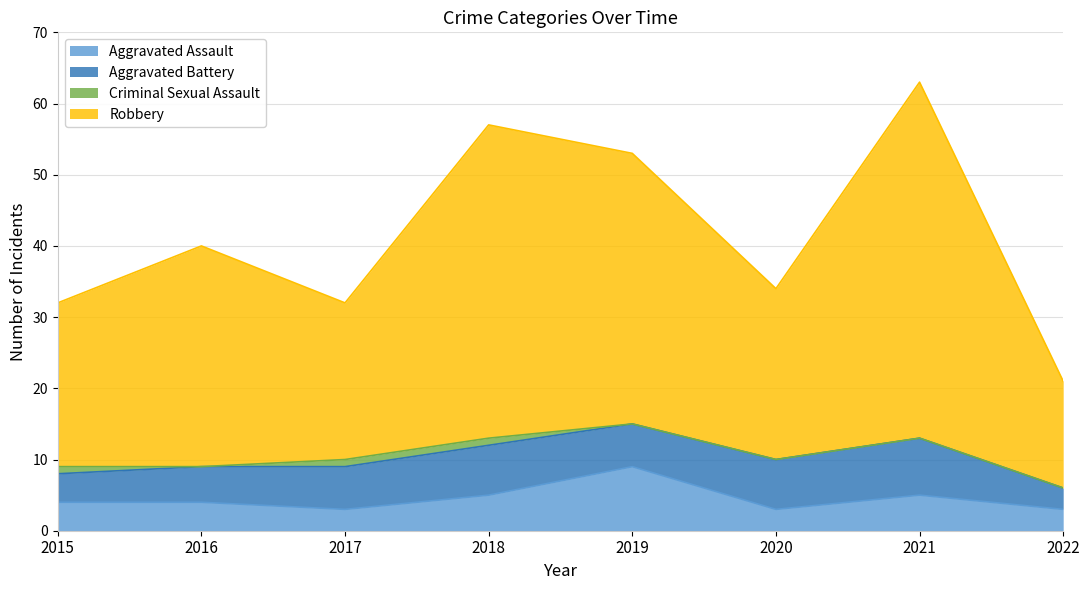

At how many categories does at least one series exceed 4?

8